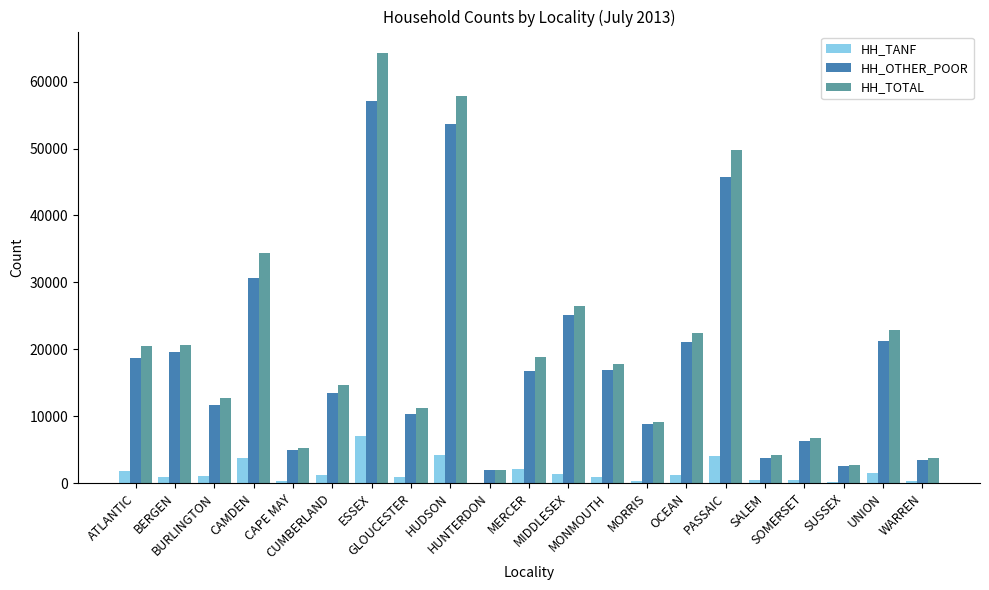

At which category is the sum across all series the highest?

ESSEX